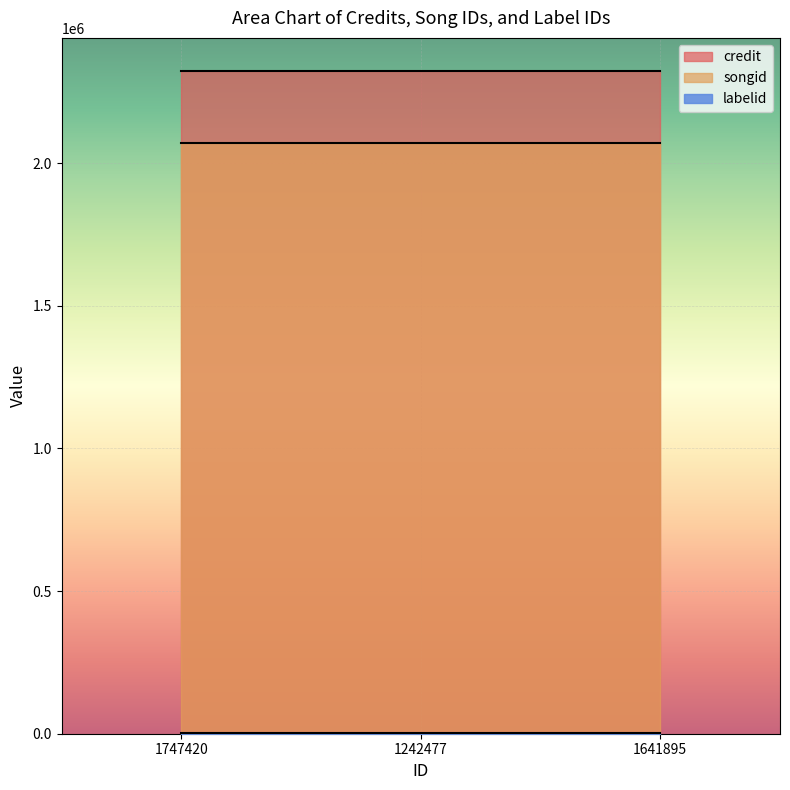

What position from the right is 1747420?

3